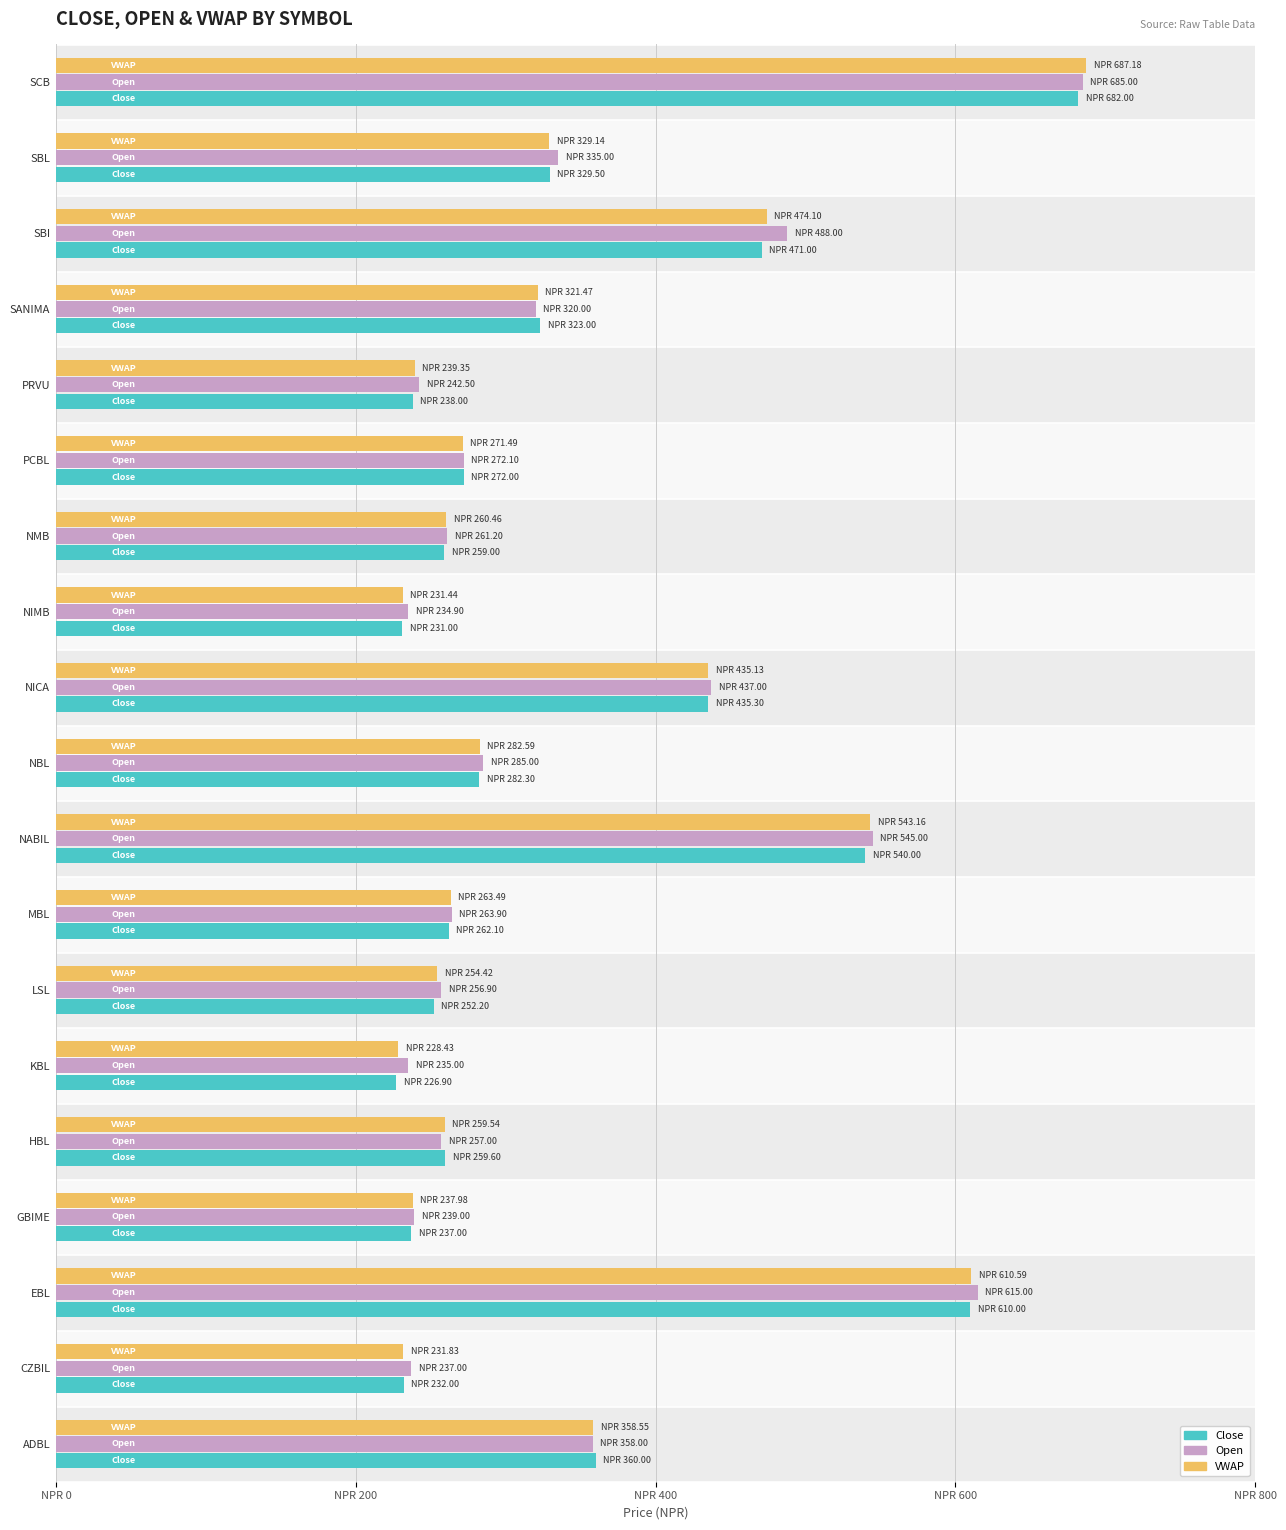

What is the approximate value of Open at MBL?

263.9